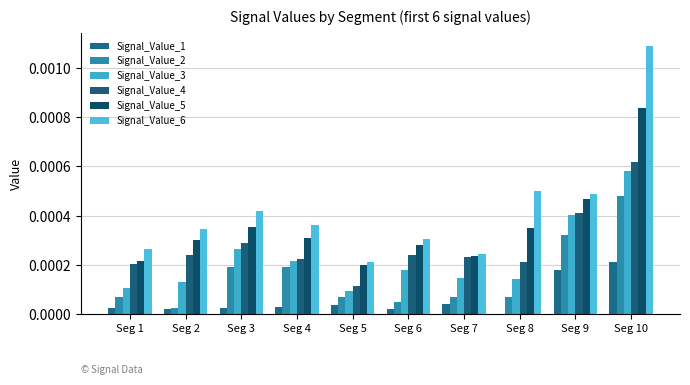

At which label is Signal_Value_1 closest to 0?

Seg 8